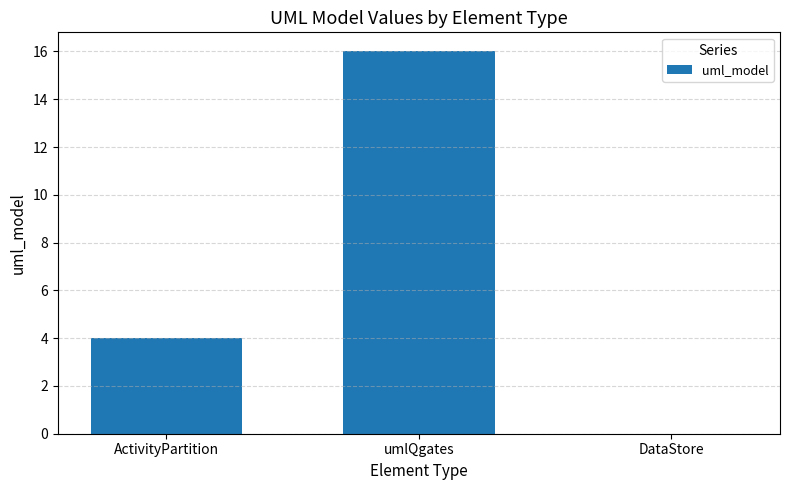

Are the bars horizontal?

No